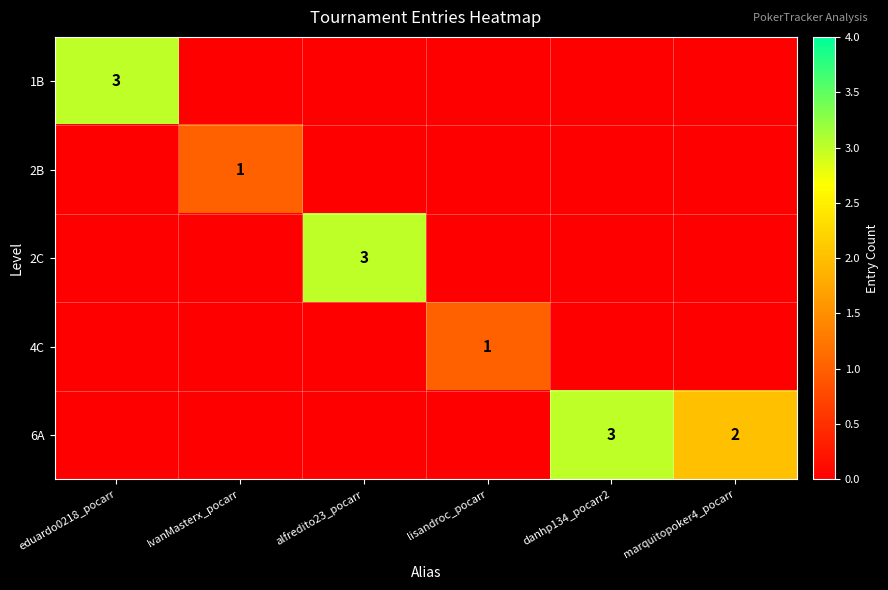

True or false: 2B has a value of 1 at IvanMasterx_pocarr.

True